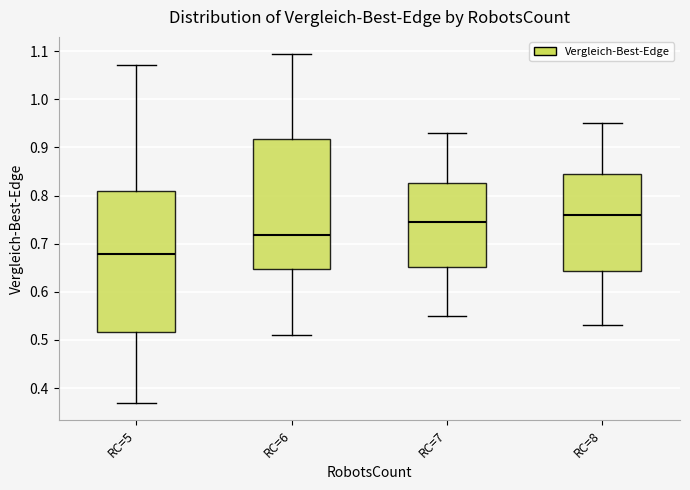

Which box has the lowest median line?

RC=5